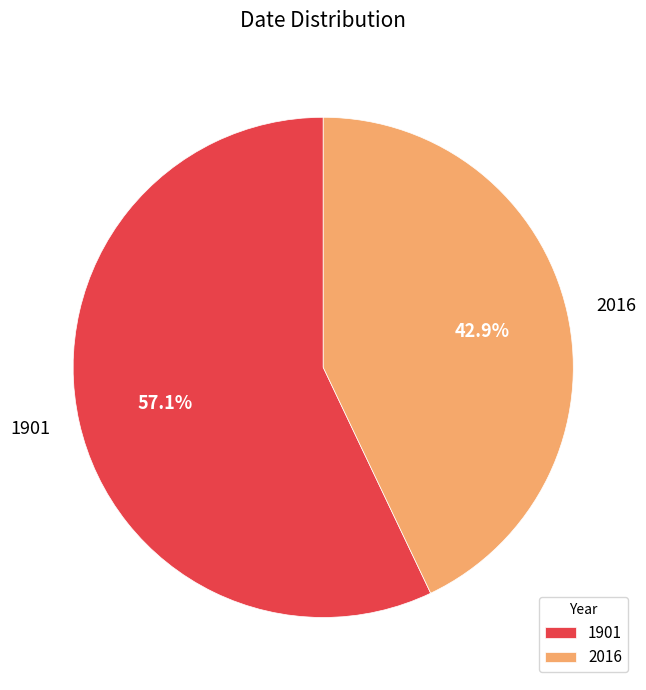

What is the smallest slice in the pie chart?

2016